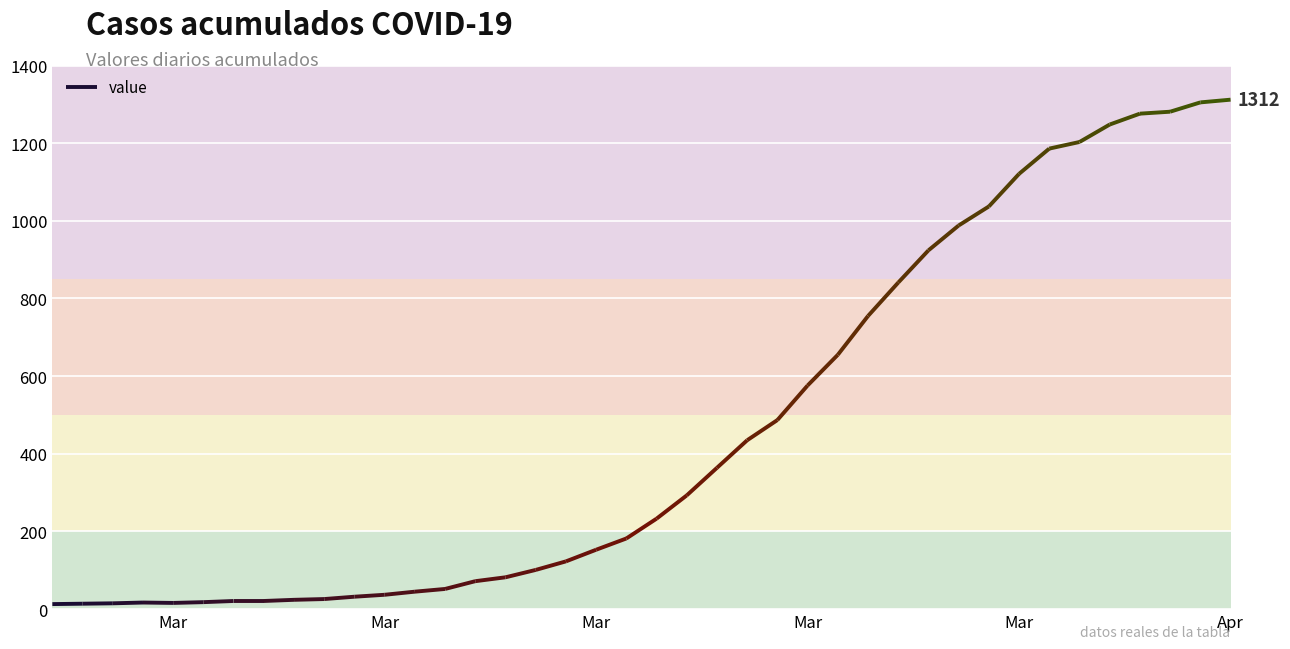

Which category has the highest value across all series?

2020-04-06